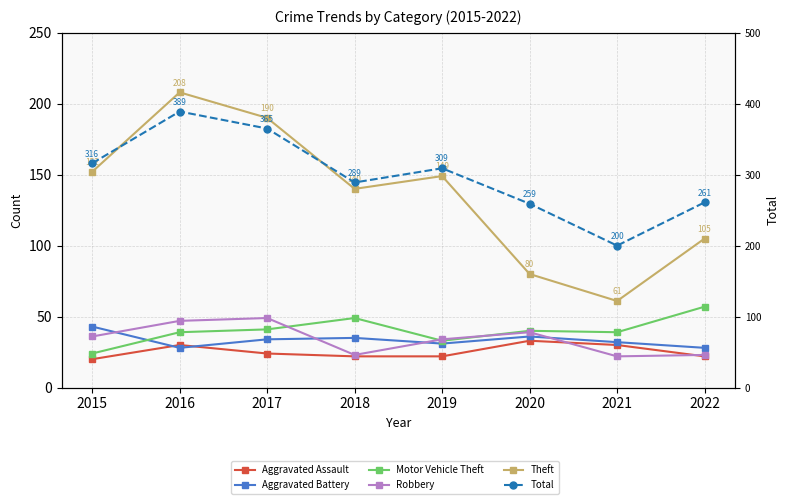

What is the spread (max minus min) of values at 2016?

361